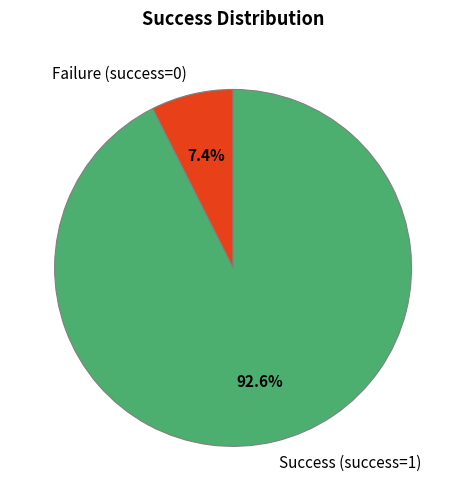

Rank the categories by value from highest to lowest.

Success (success=1), Failure (success=0)